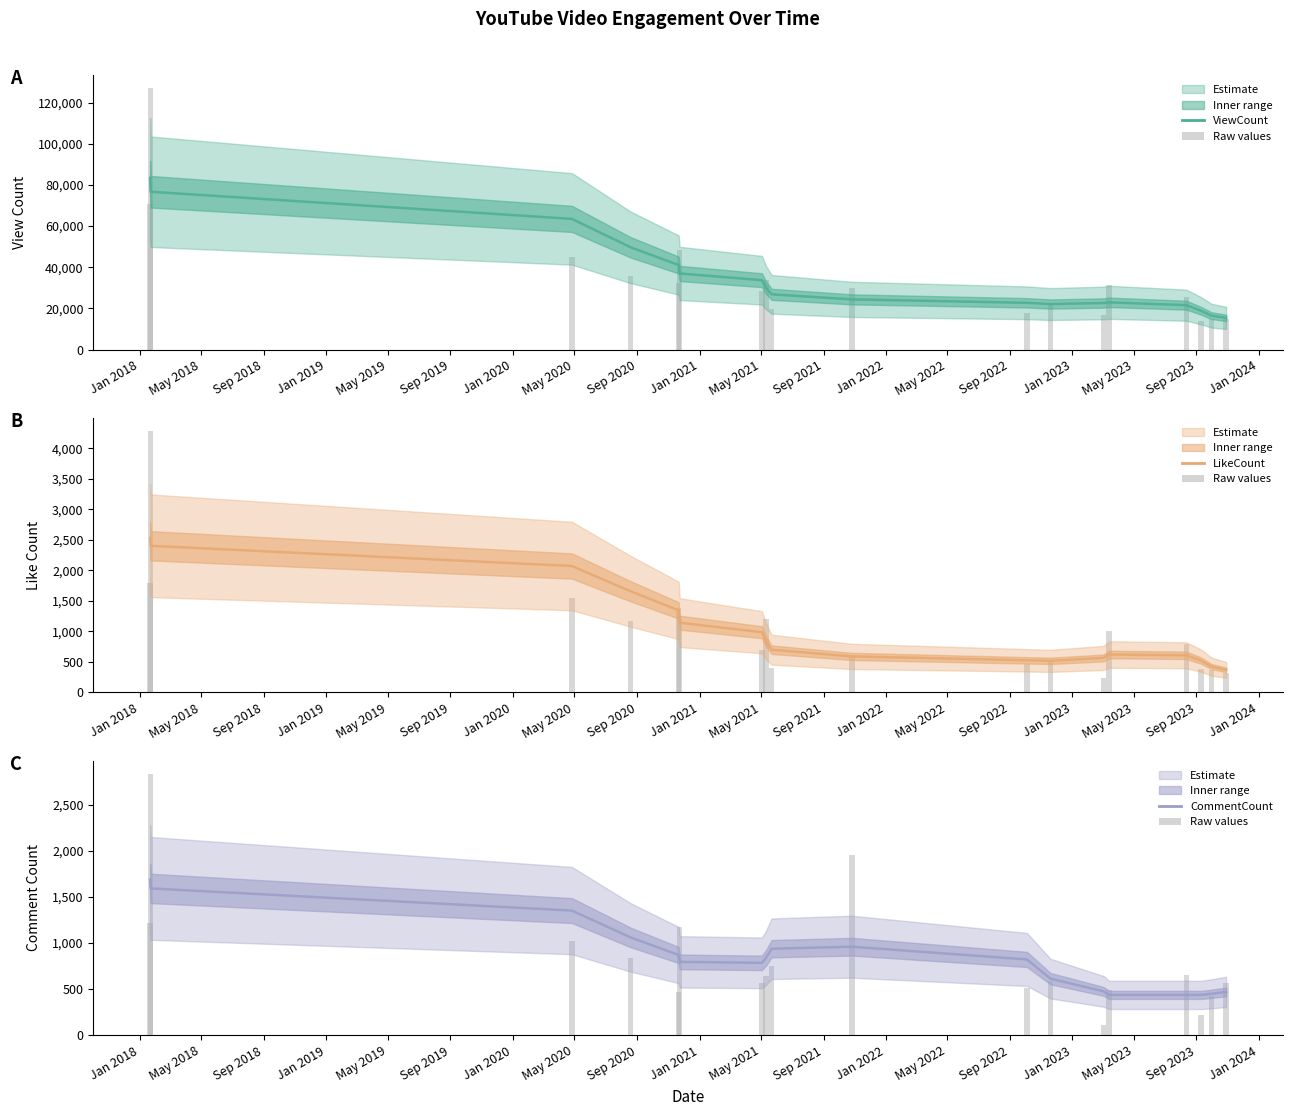

How many bars are there in total?

108